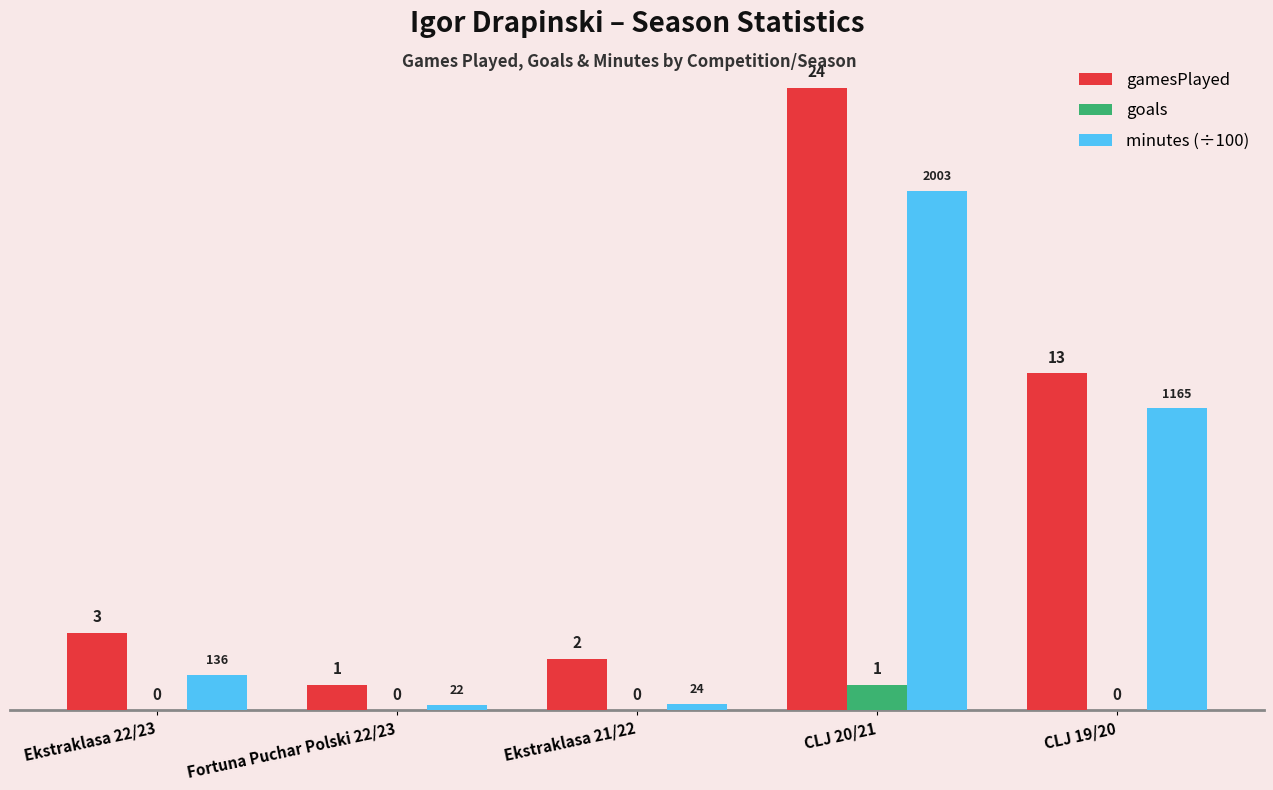

What is the maximum value shown in the chart?

24.0